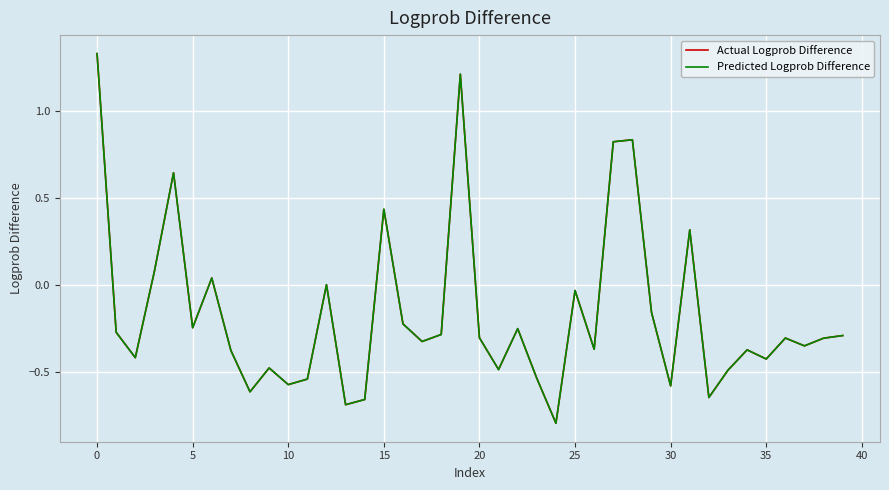

What is the label of the 34th point from the left?

33